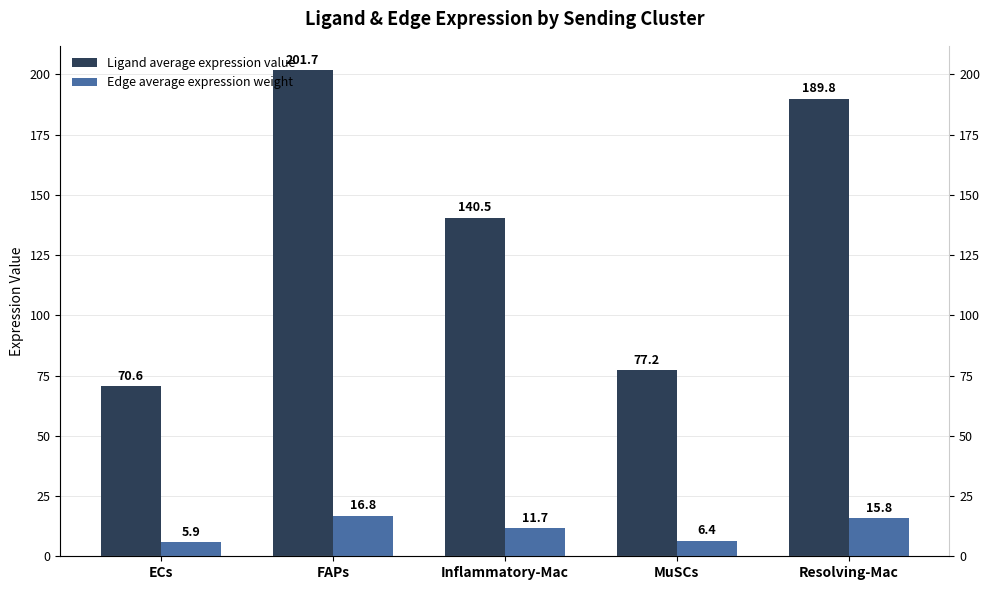

List the labels in order of Ligand average expression value value, smallest first.

ECs, MuSCs, Inflammatory-Mac, Resolving-Mac, FAPs